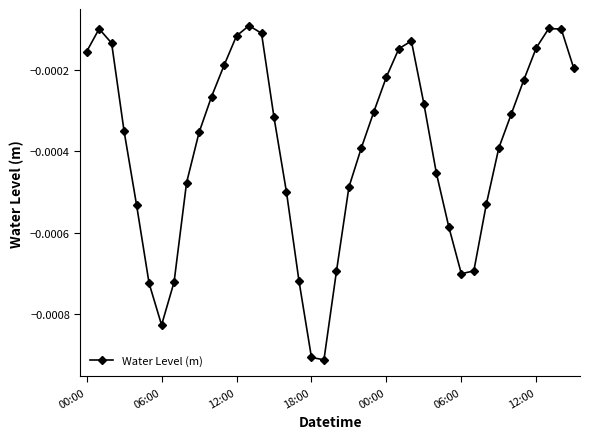

How many interior local peaks (higher than both neighbors) does the data have?

4